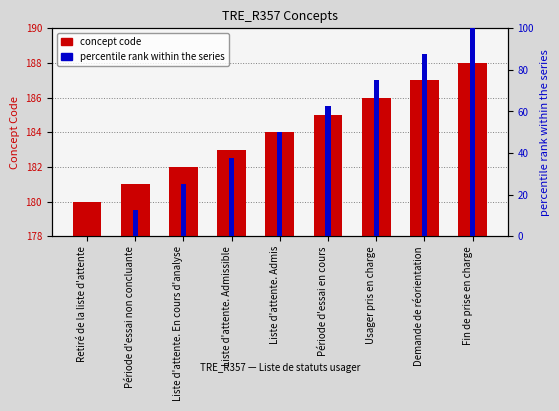

List the series in order of their overall mean, lowest first.

percentile rank, concept code